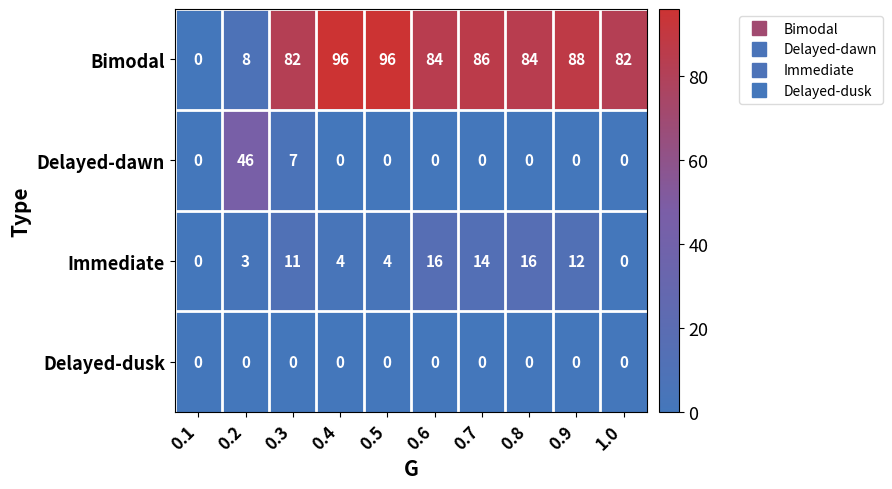

What is the maximum value for Delayed-dawn?

46